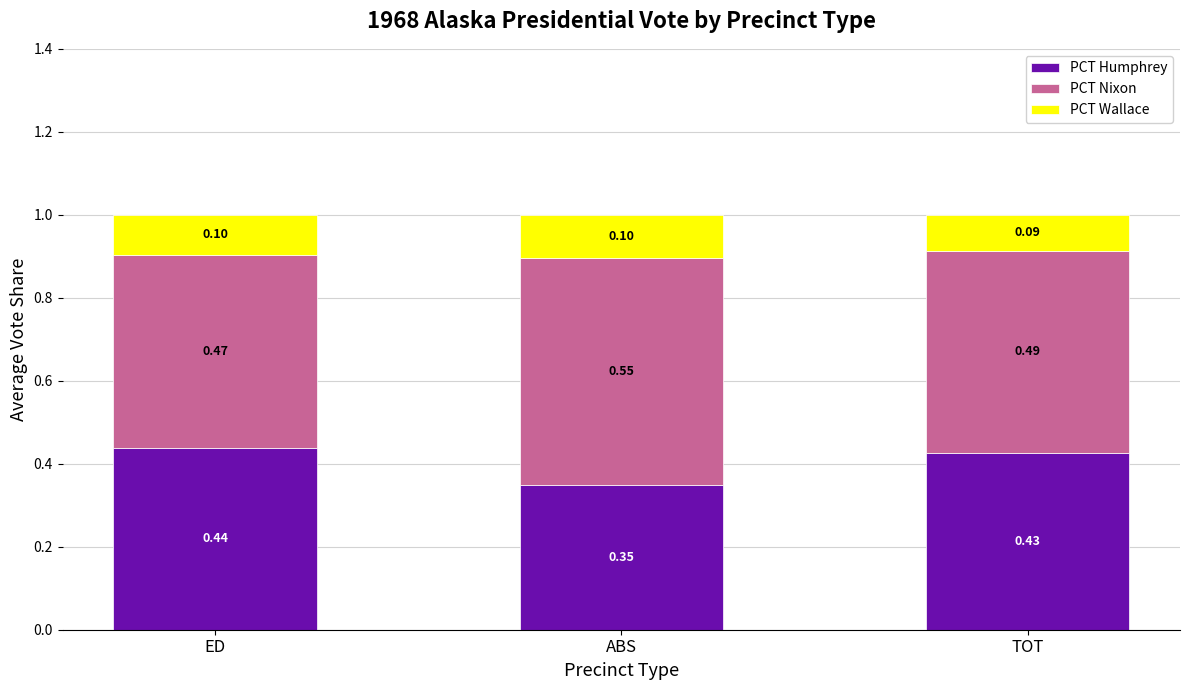

At which label does PCT Humphrey reach its minimum?

ABS